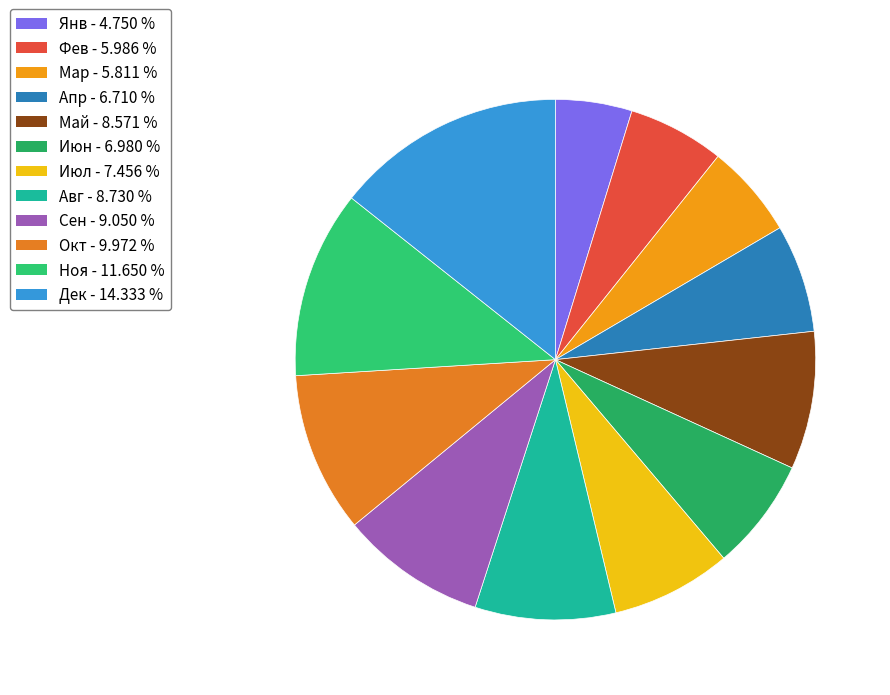

Combined, do Окт and Апр account for over 50%?

No